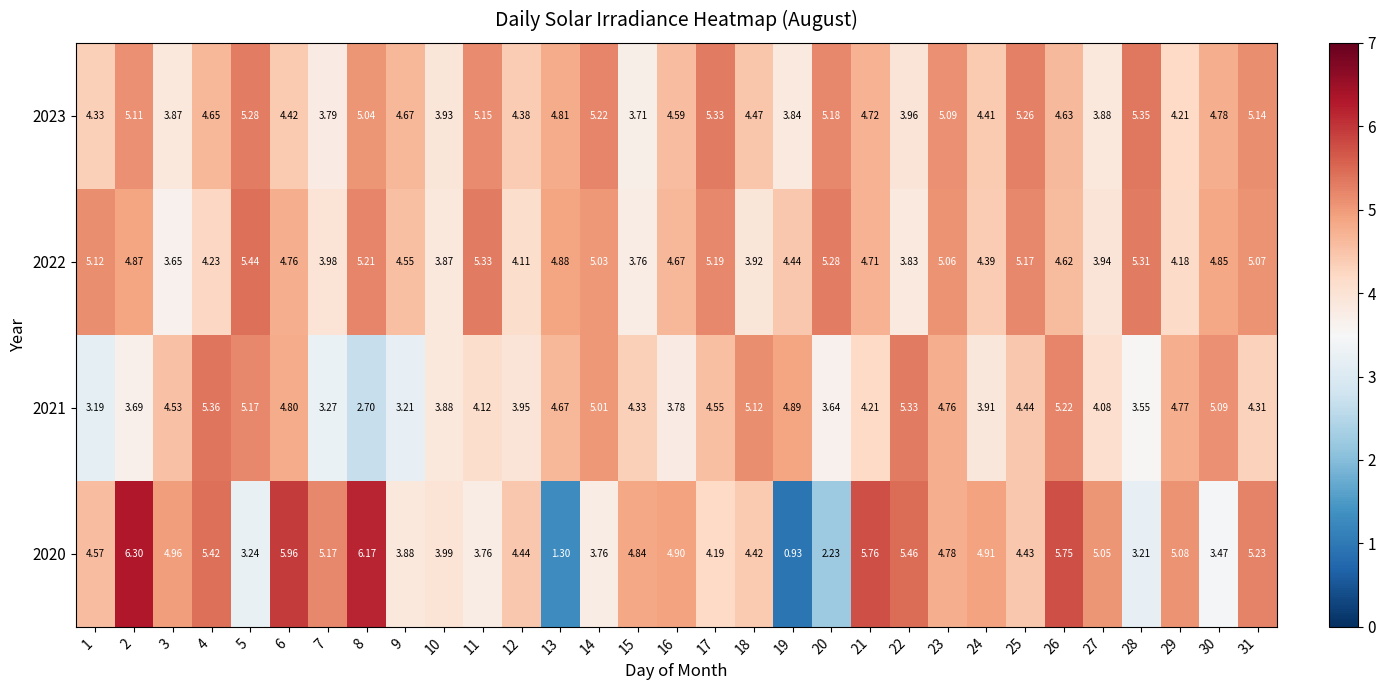

Is the value of 2021 at 2 greater than the value of 2023 at 25?

No